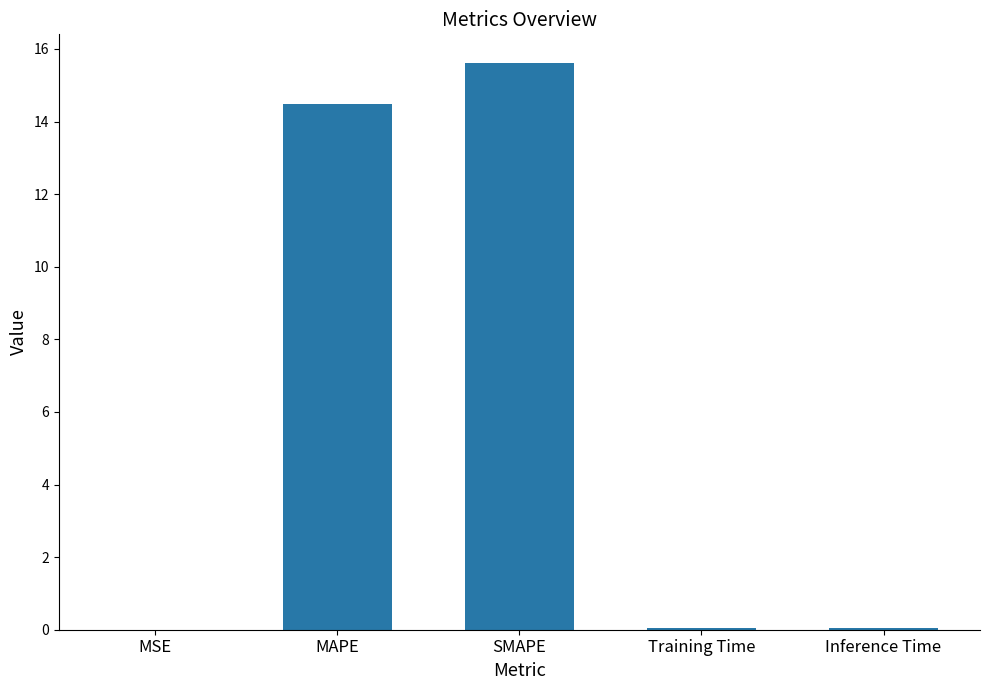

True or false: the data shows 0.0 at Training Time.

True